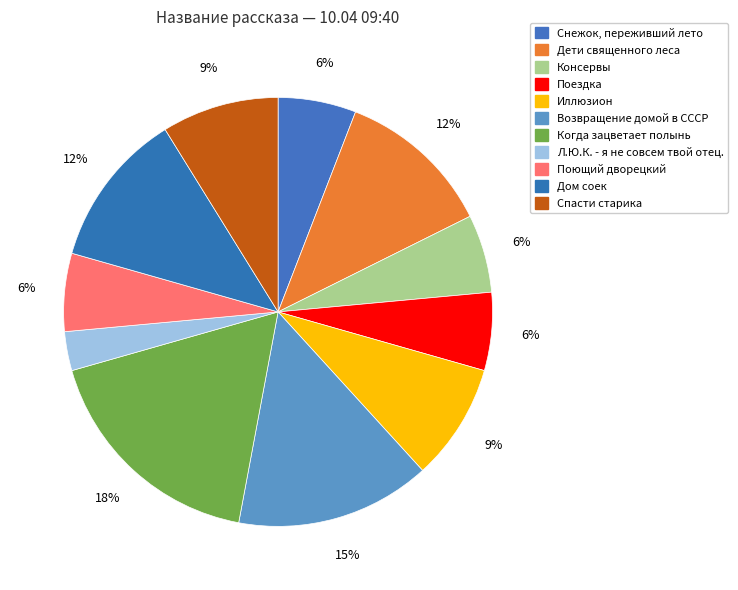

True or false: Поющий дворецкий accounts for 6% of the total.

True